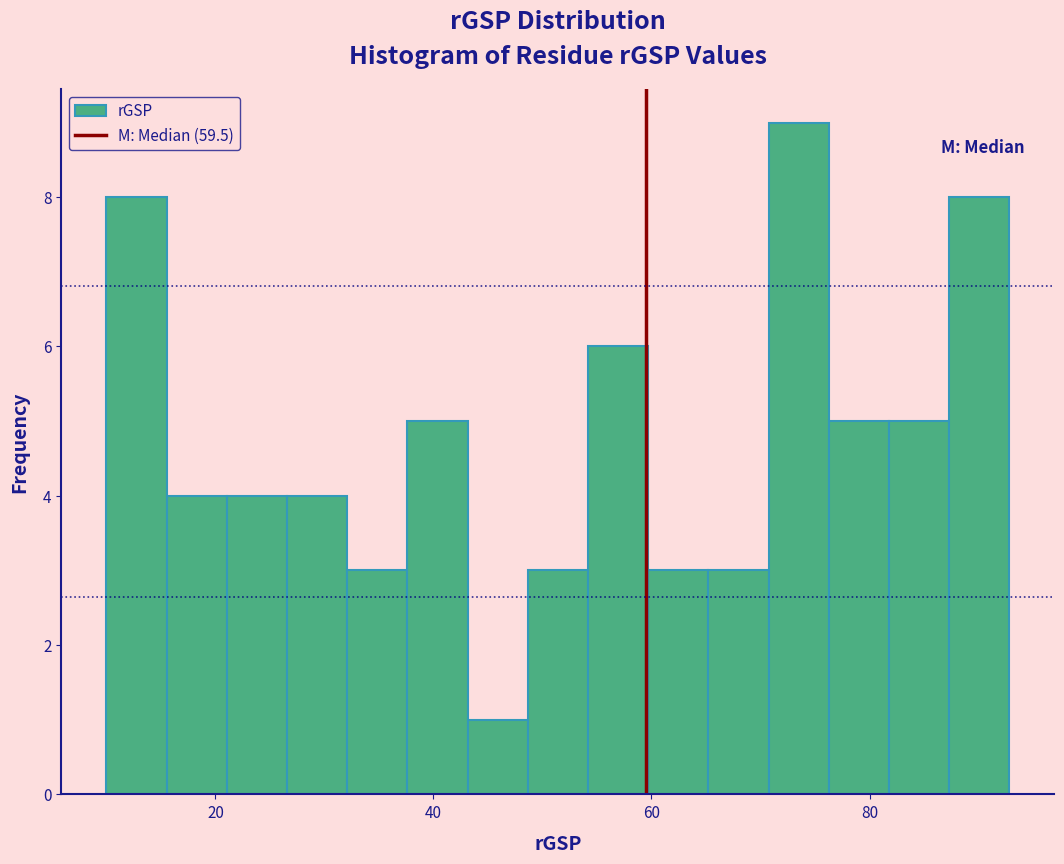

Around what value on the x-axis is the tallest bar? Give the approximate position of its centre, as read against the axis.

74